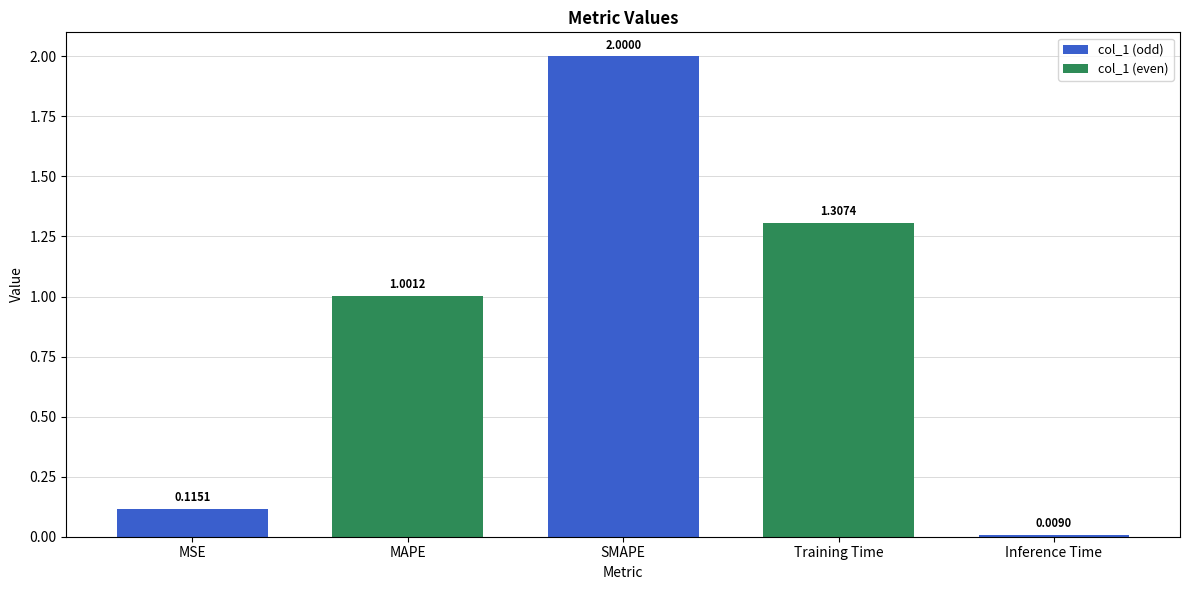

How many values are below 1?

2